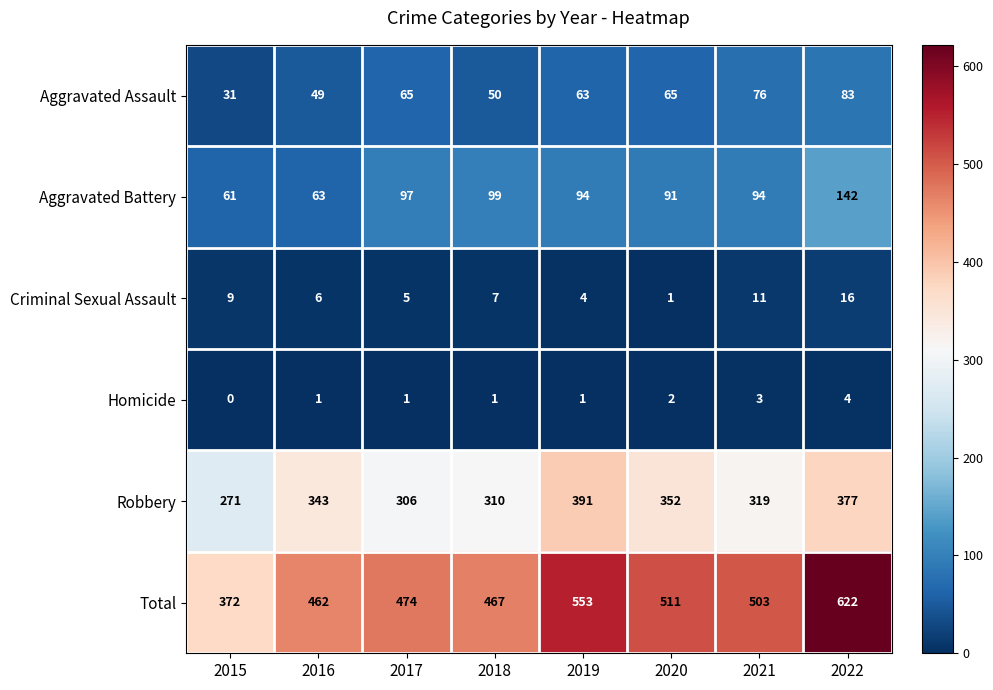

Which series has the largest total across all categories?

Total